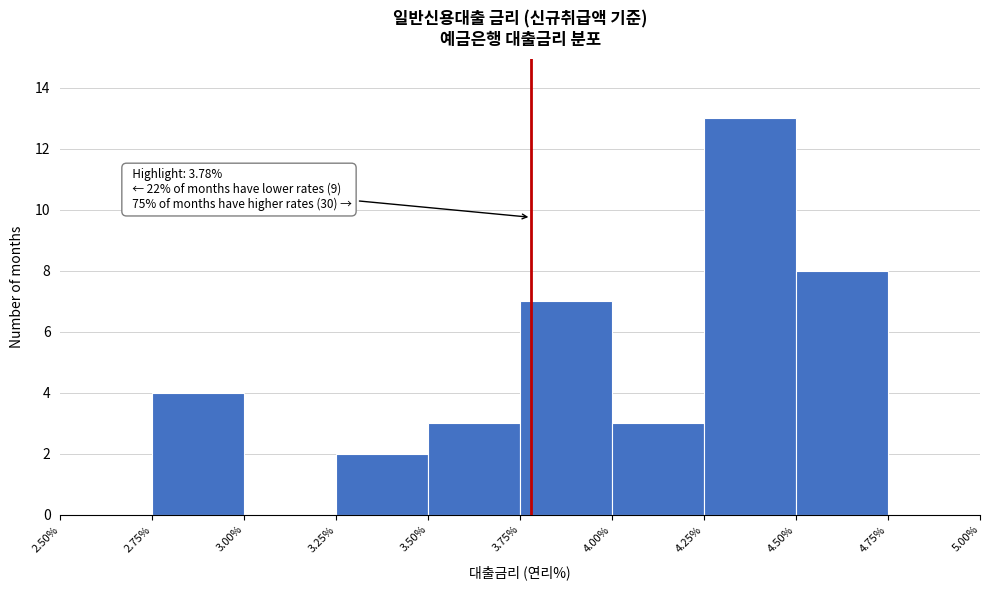

Over which range of the x-axis is the bar tallest?

4.25% to 4.50%